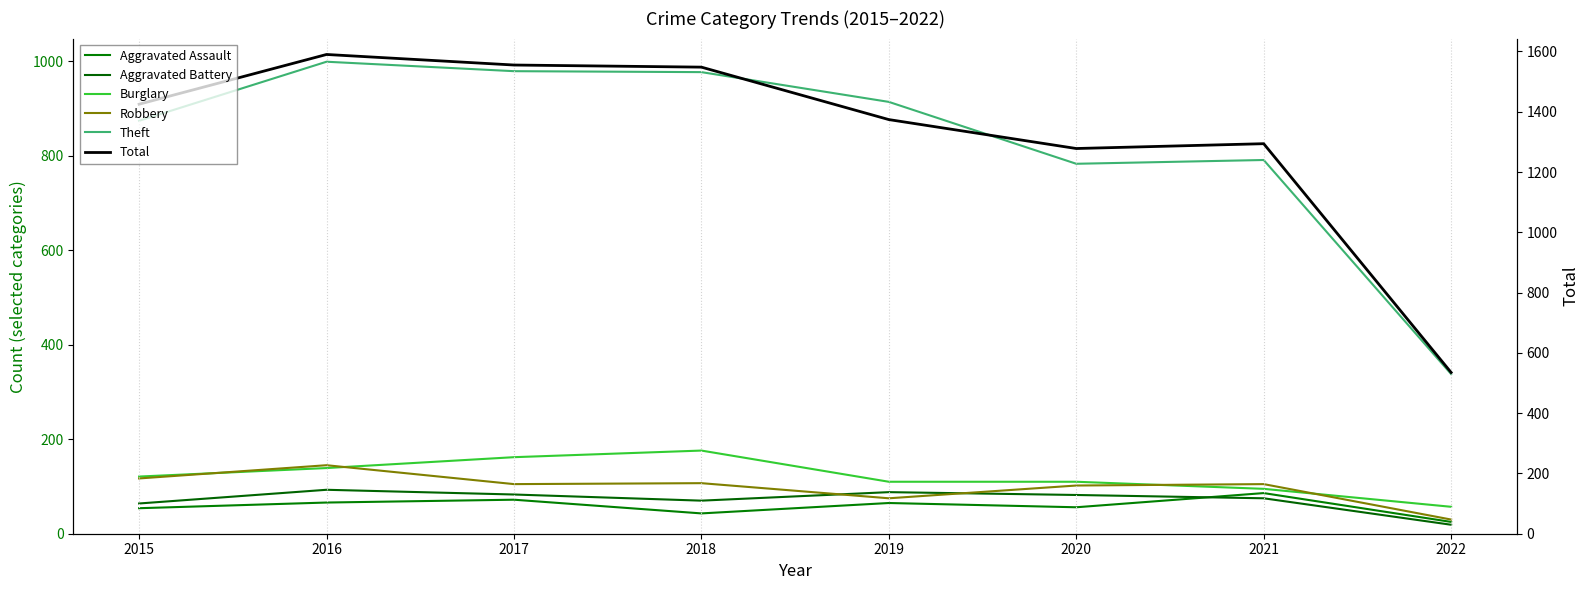

Is this an area chart (filled region under the line)?

No